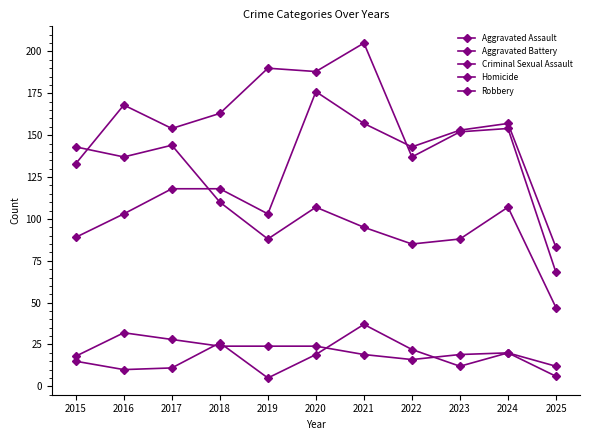

How many interior local valleys does the Homicide series have?

3